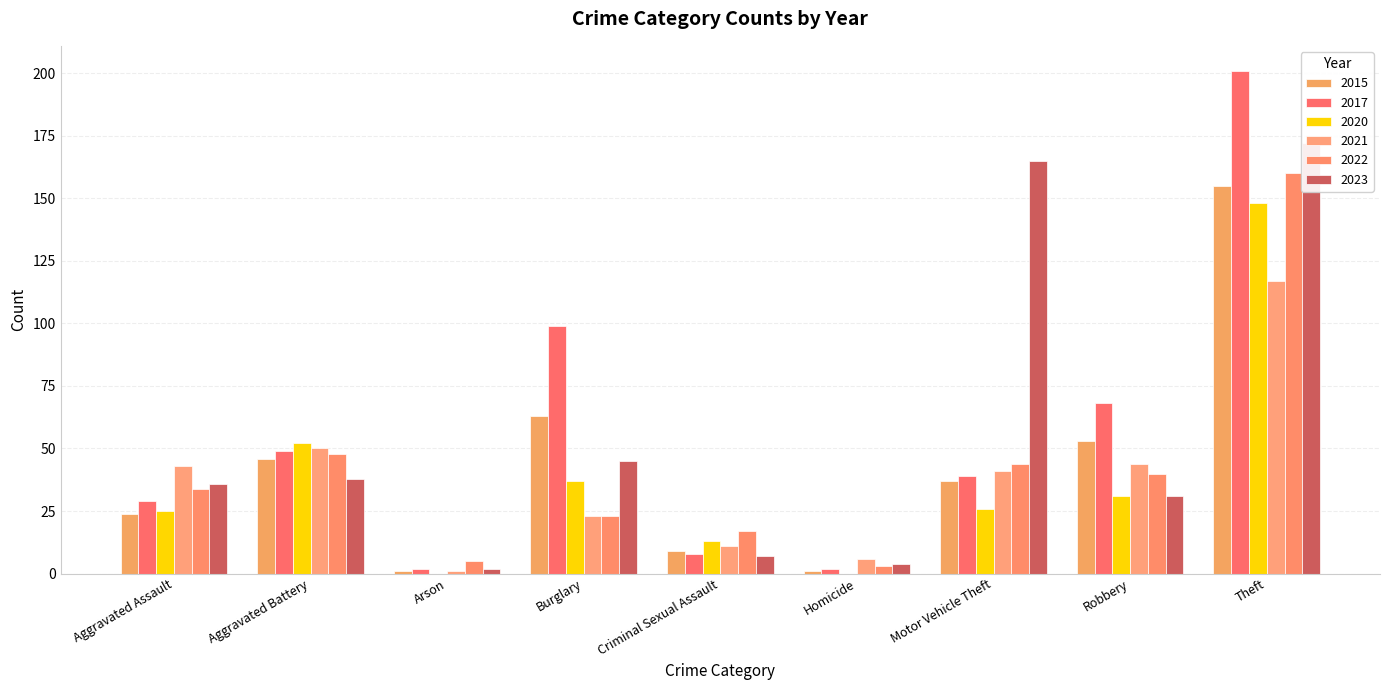

Is it true that 2022 equals 23 at Burglary?

True